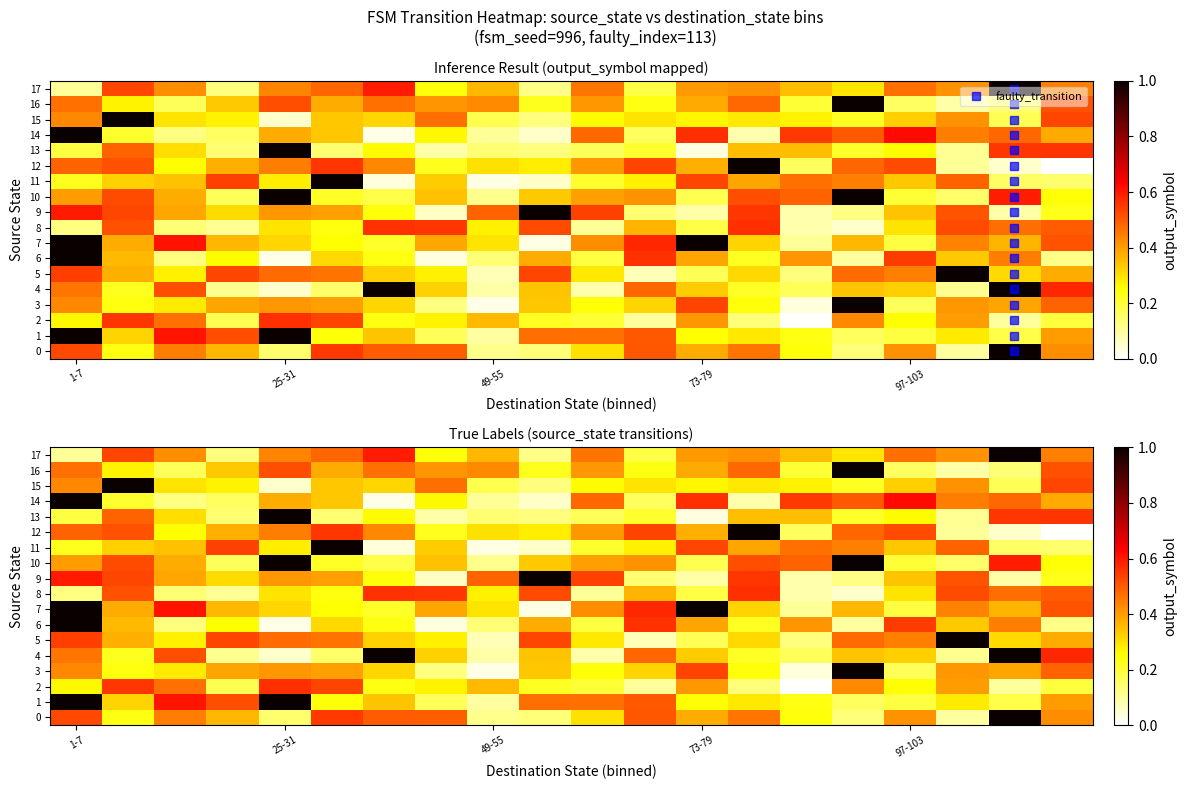

What is the sum of all 3 values?

6.8